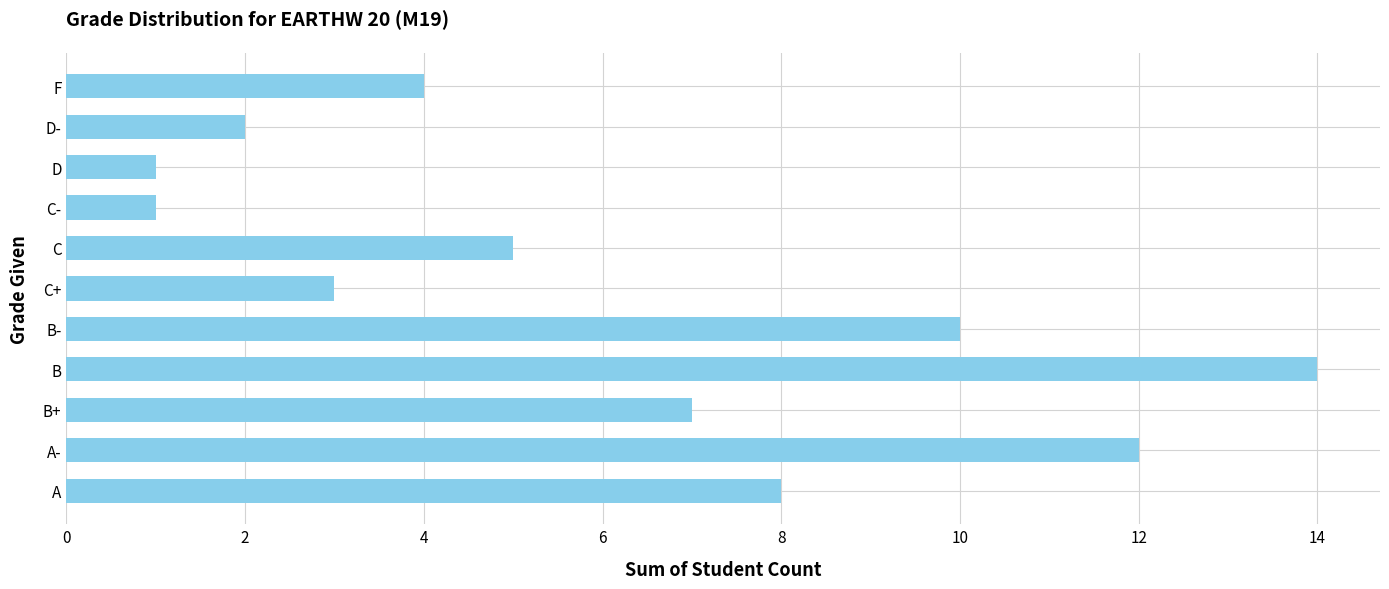

The chart shows a value of 2 at C-. True or false?

False